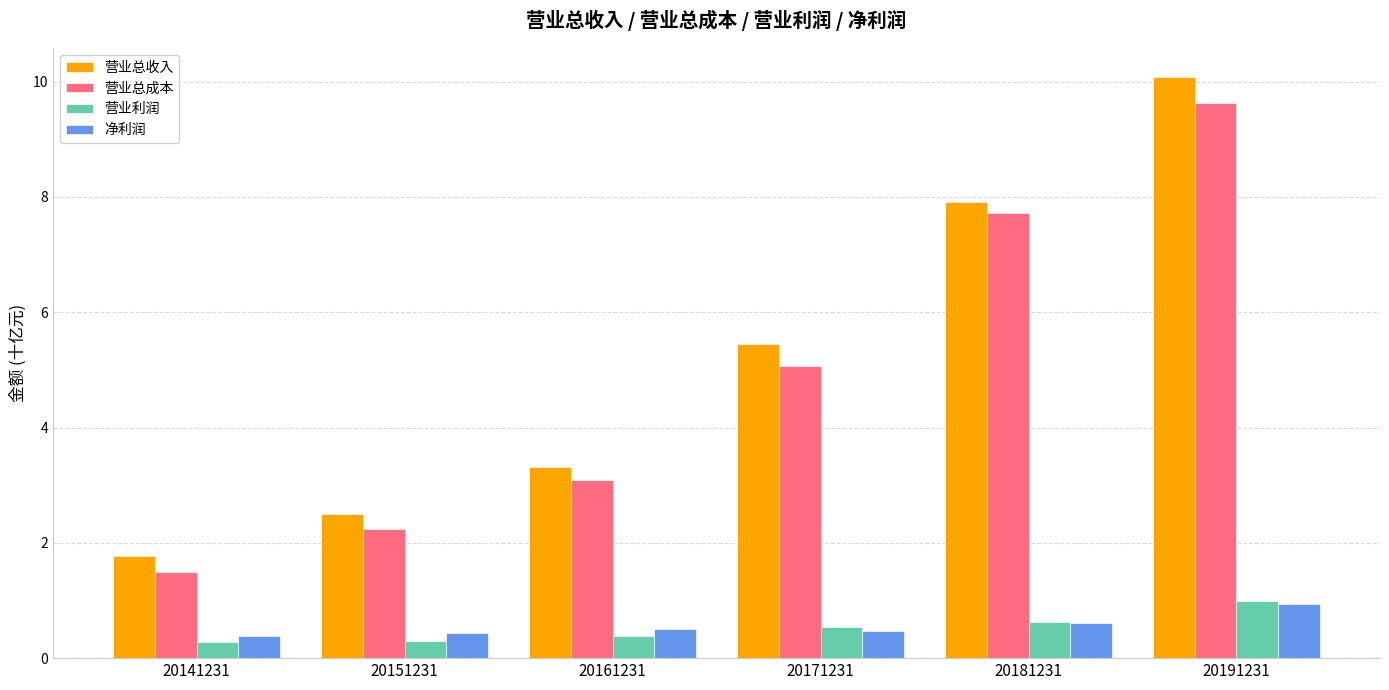

What are all the series names shown in the legend?

营业总收入, 营业总成本, 营业利润, 净利润